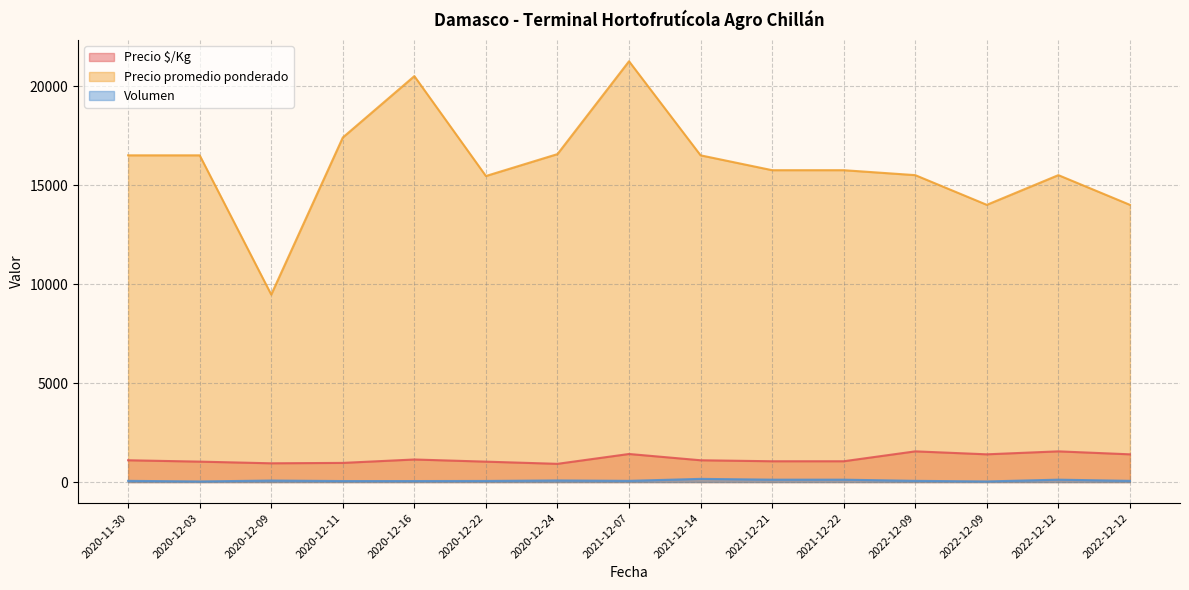

Reading left to right, what are all the values shown in this chart?

Precio $/Kg: 2021-12-22=1050	2021-12-07=1417	2020-12-11=967	2020-11-30=1100	2022-12-12=1550	2022-12-12=1400	2020-12-22=1030	2020-12-03=1031	2021-12-14=1100	2020-12-09=947	2021-12-21=1050	2020-12-16=1139	2022-12-09=1550	2022-12-09=1400	2020-12-24=920
Precio promedio ponderado: 2021-12-22=15750	2021-12-07=21250	2020-12-11=17400	2020-11-30=16500	2022-12-12=15500	2022-12-12=14000	2020-12-22=15455	2020-12-03=16500	2021-12-14=16500	2020-12-09=9467	2021-12-21=15750	2020-12-16=20500	2022-12-09=15500	2022-12-09=14000	2020-12-24=16562
Volumen: 2021-12-22=120	2021-12-07=60	2020-12-11=50	2020-11-30=60	2022-12-12=120	2022-12-12=60	2020-12-22=55	2020-12-03=30	2021-12-14=160	2020-12-09=75	2021-12-21=120	2020-12-16=50	2022-12-09=60	2022-12-09=30	2020-12-24=80